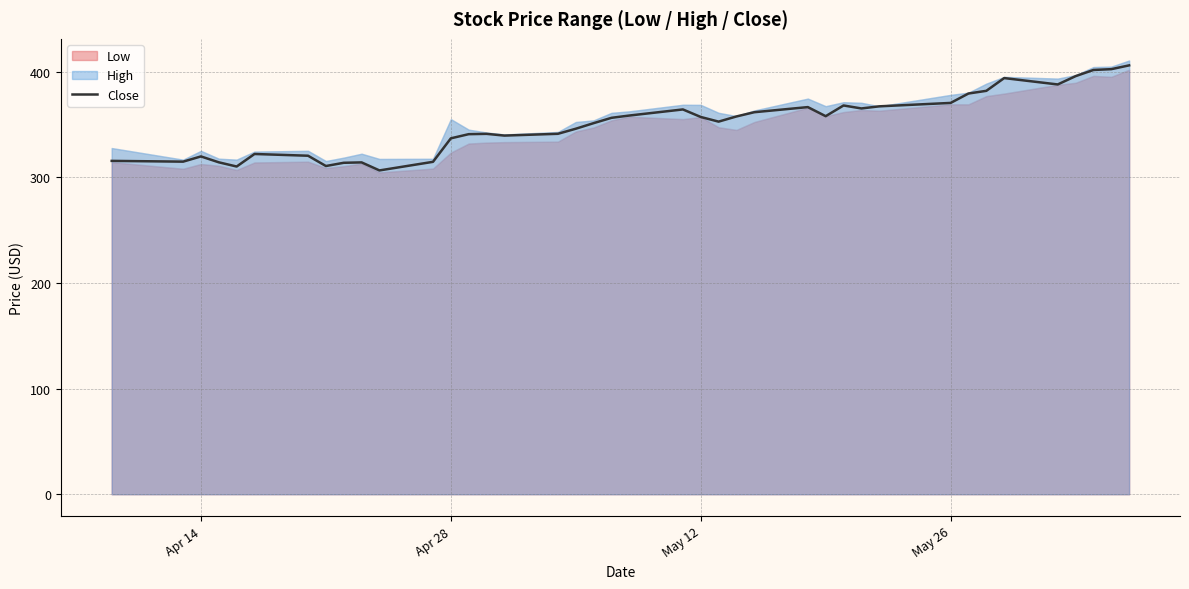

What is the maximum value for Close?

405.8